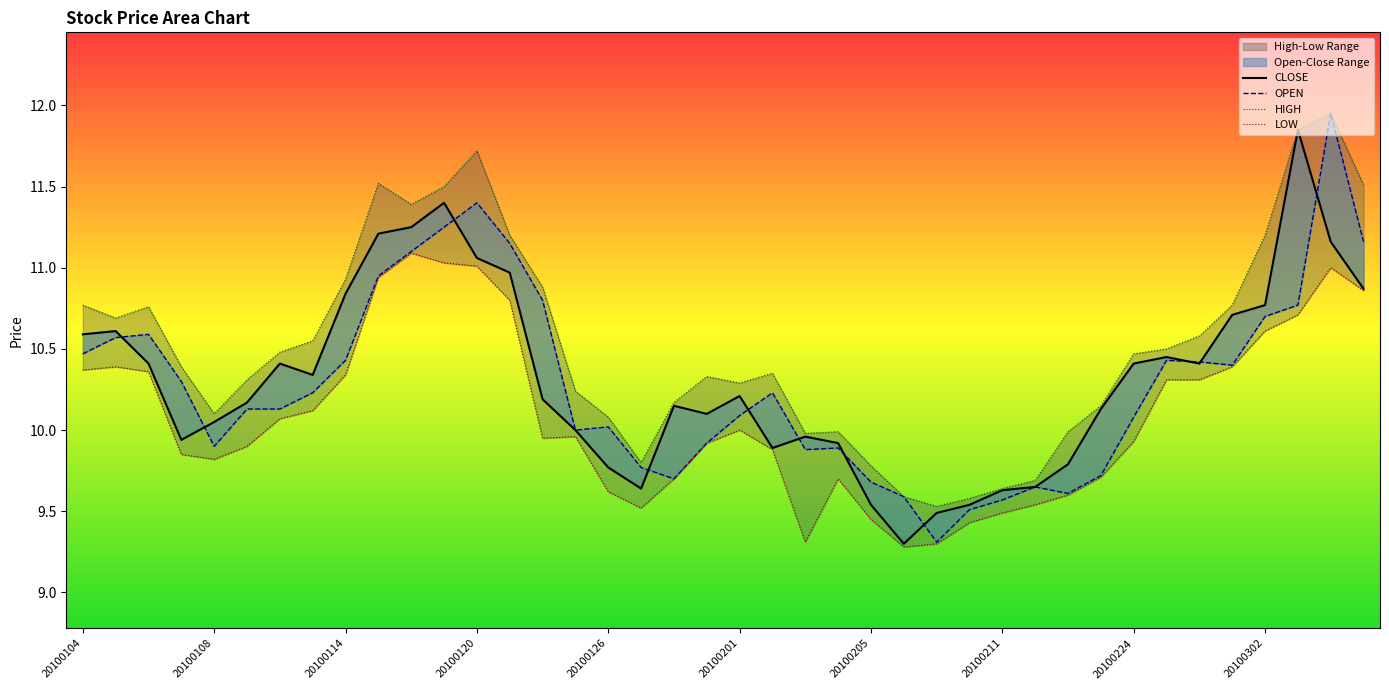

Between 38 and 20100211, which is larger?

38